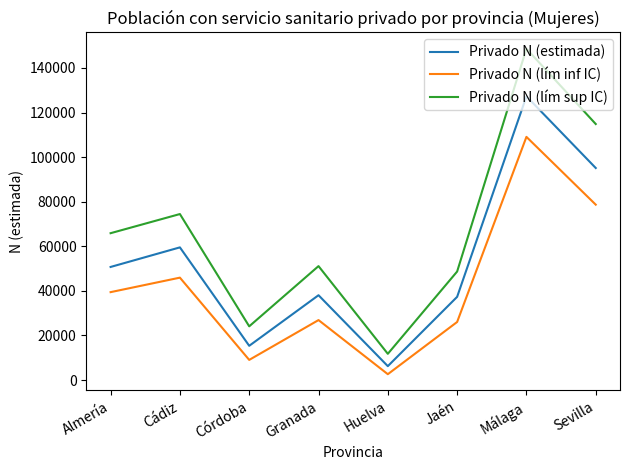

Is the value of Privado N (lím sup IC) at Sevilla greater than the value of Privado N (estimada) at Córdoba?

Yes